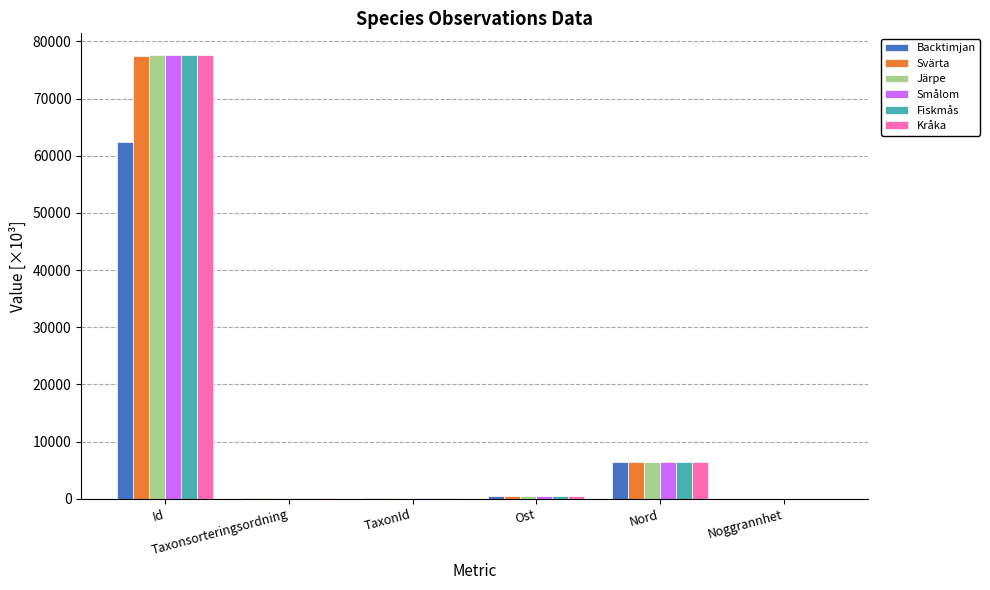

Which category has the highest value in the Svärta series?

Id